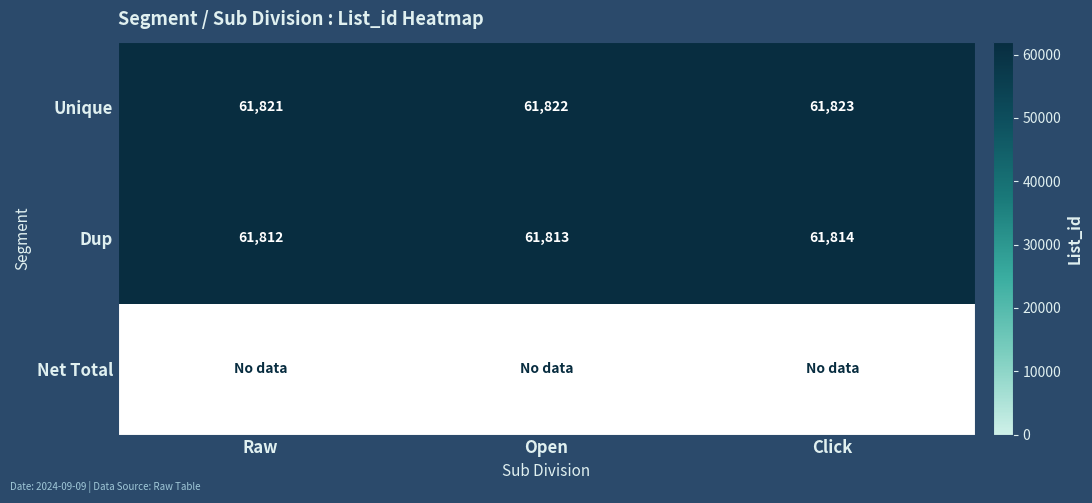

What is the lowest value of the Unique series?

61821